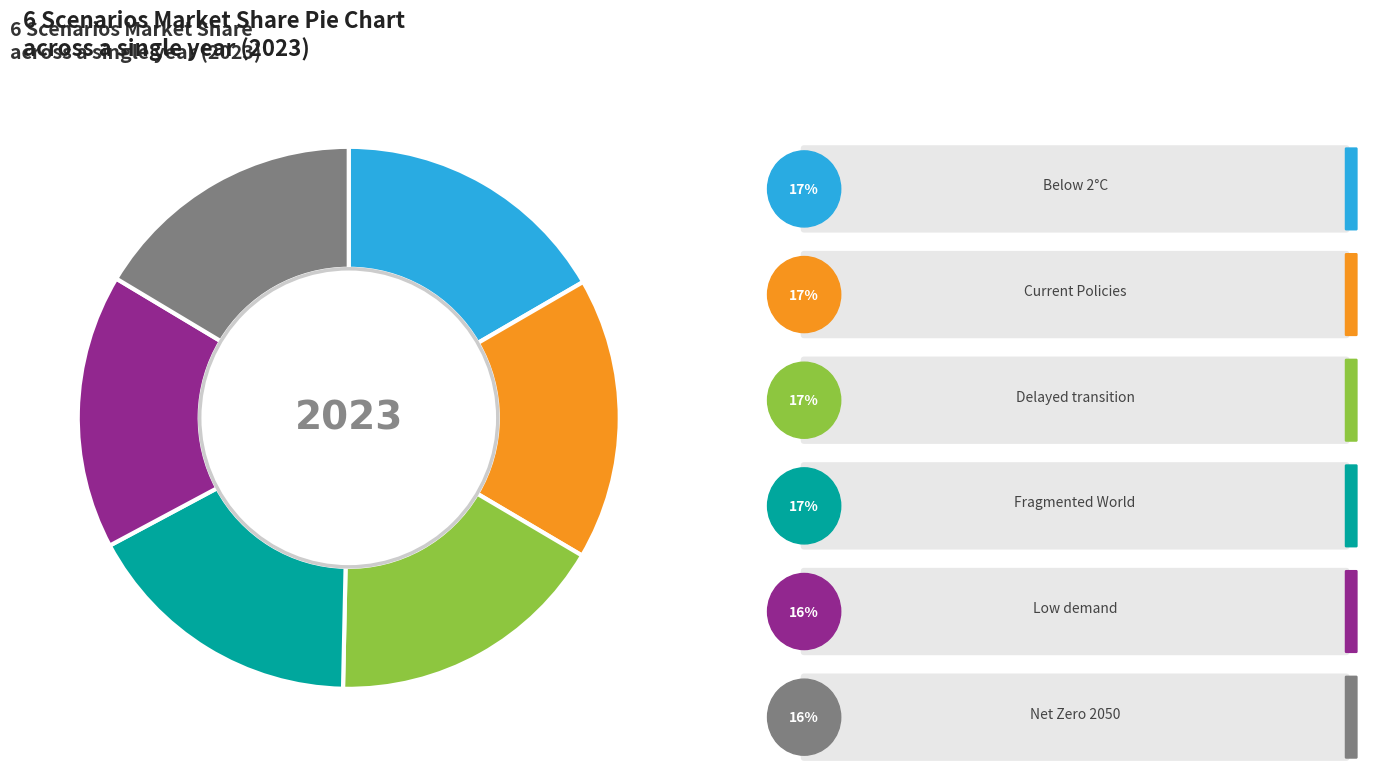

Does any single category account for the majority?

No